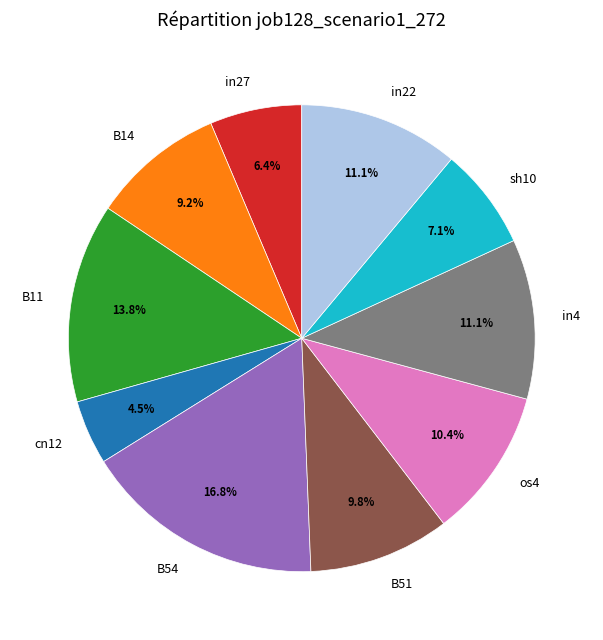

The sh10 slice represents 15% of the pie. True or false?

False